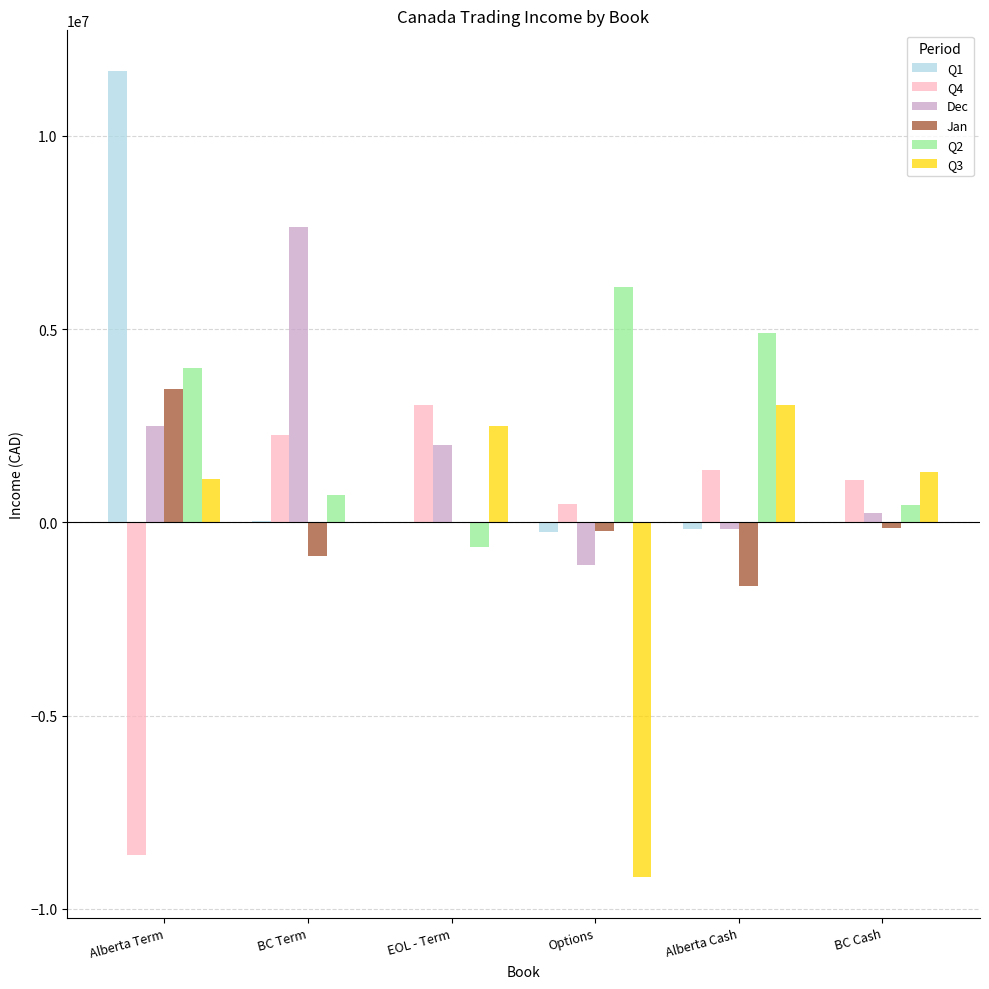

What value does the Dec series have at BC Cash?

238176.4